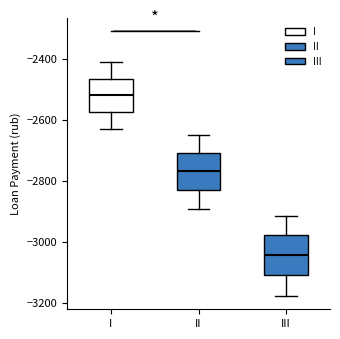

Where is the upper edge of the box for III on the y-axis? The values are not printed on the chart, so give them approximately, as read against the axis.

-2980